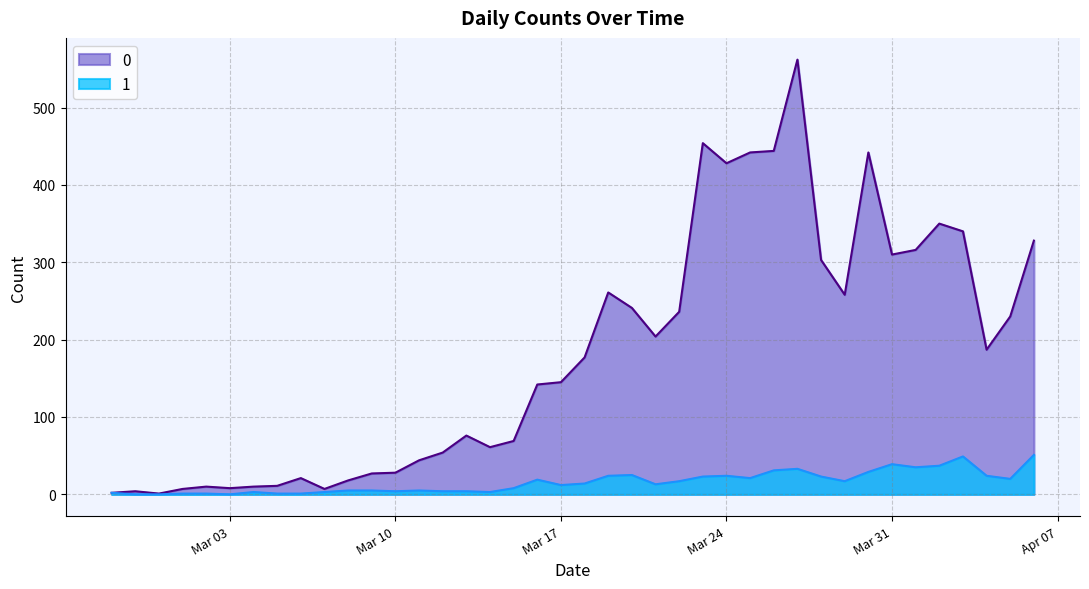

List the series in order of their overall mean, highest first.

0, 1